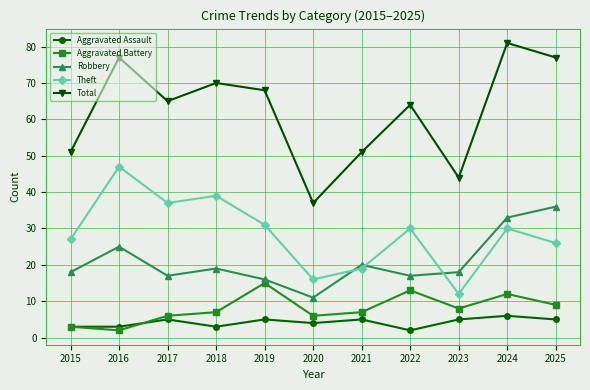

How many data points does each series have?

11